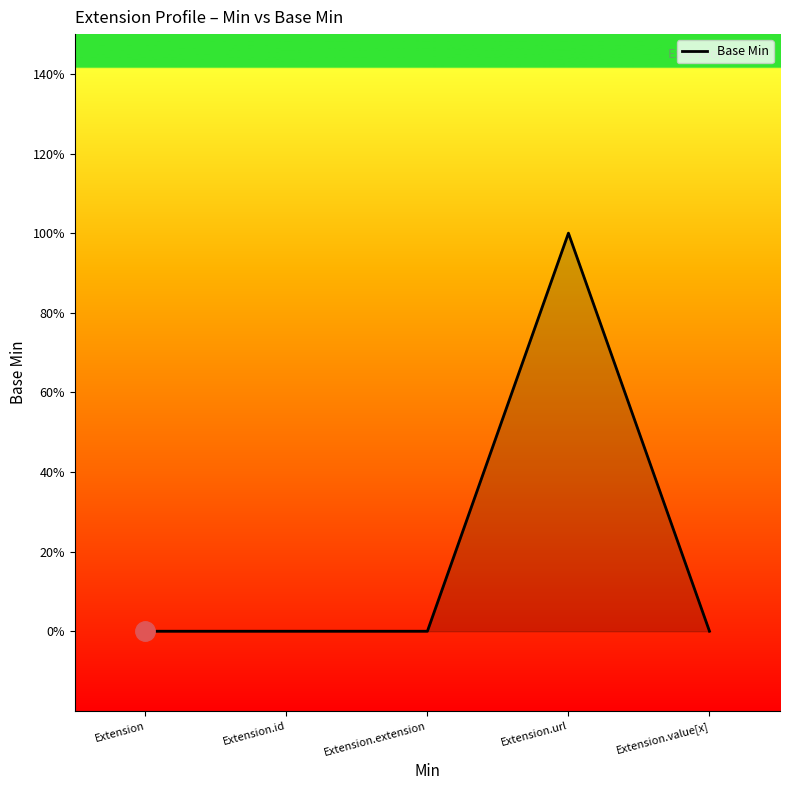

At which category does the chart reach its minimum across all series?

Extension